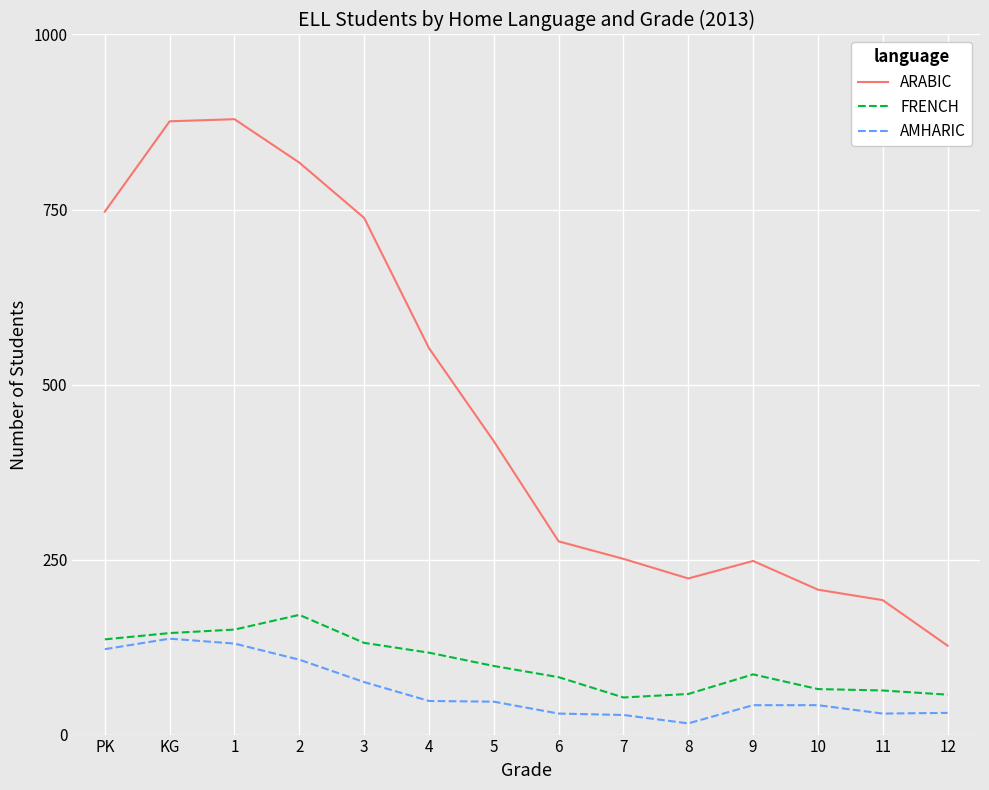

Is the value of FRENCH at 11 greater than the value of ARABIC at KG?

No